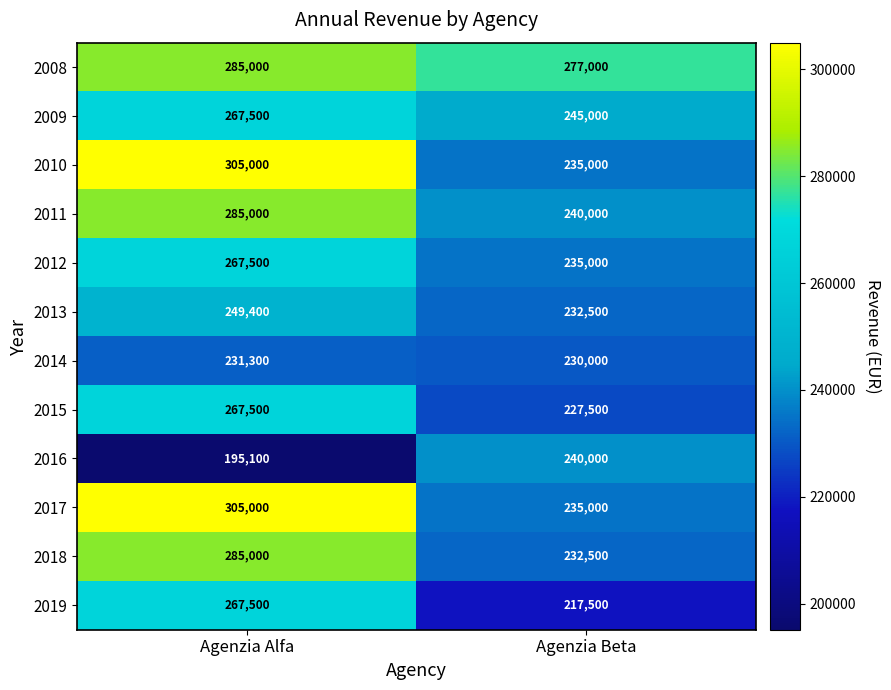

The value of 2010 at Agenzia Beta is 235000. True or false?

True